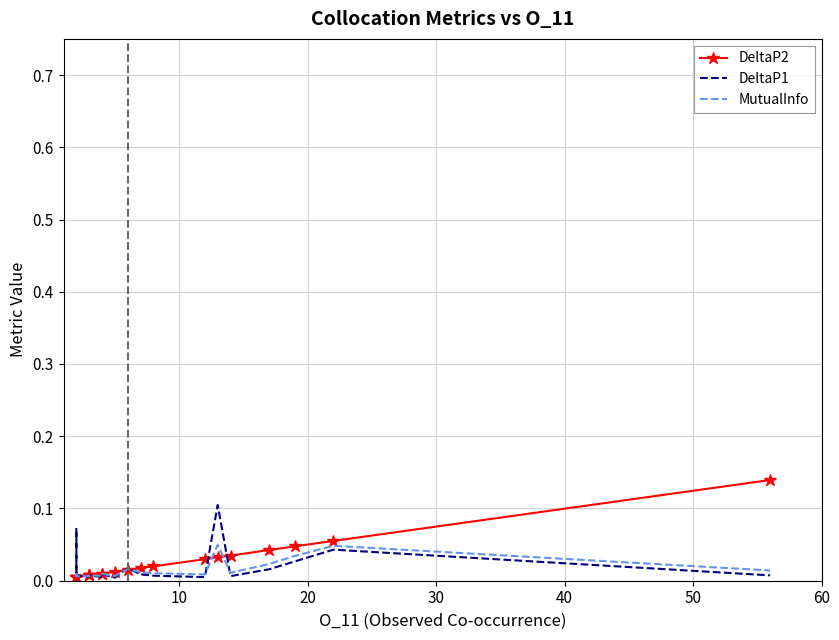

The value of MutualInfo at 10 is 0.0. True or false?

True